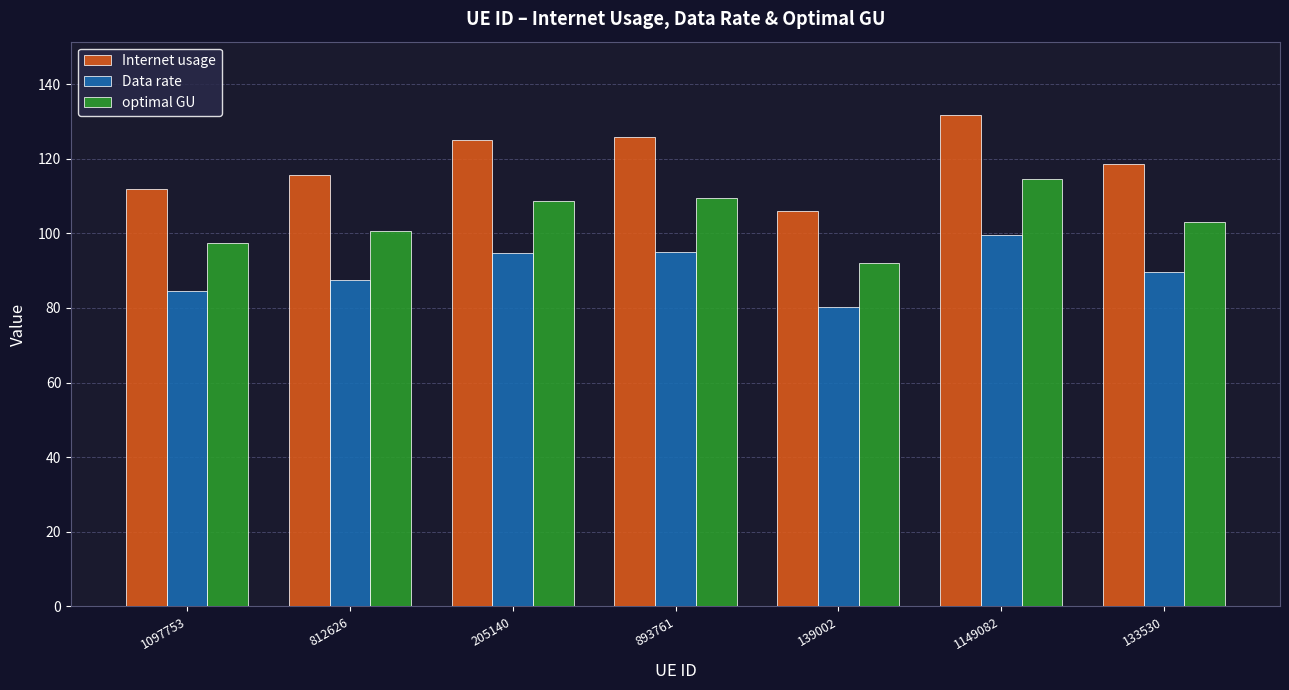

Which series has the largest range (max minus min)?

Internet usage